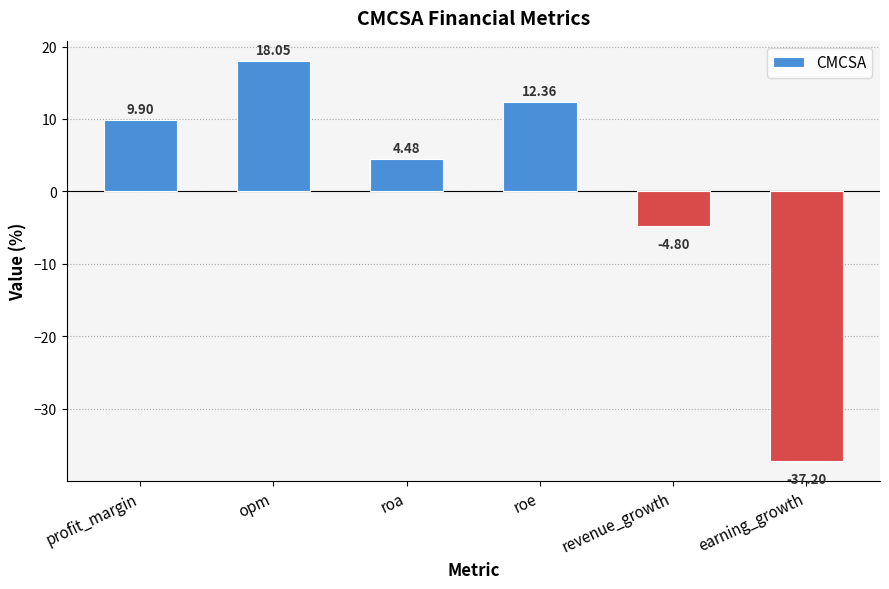

How many bars are there in total?

6